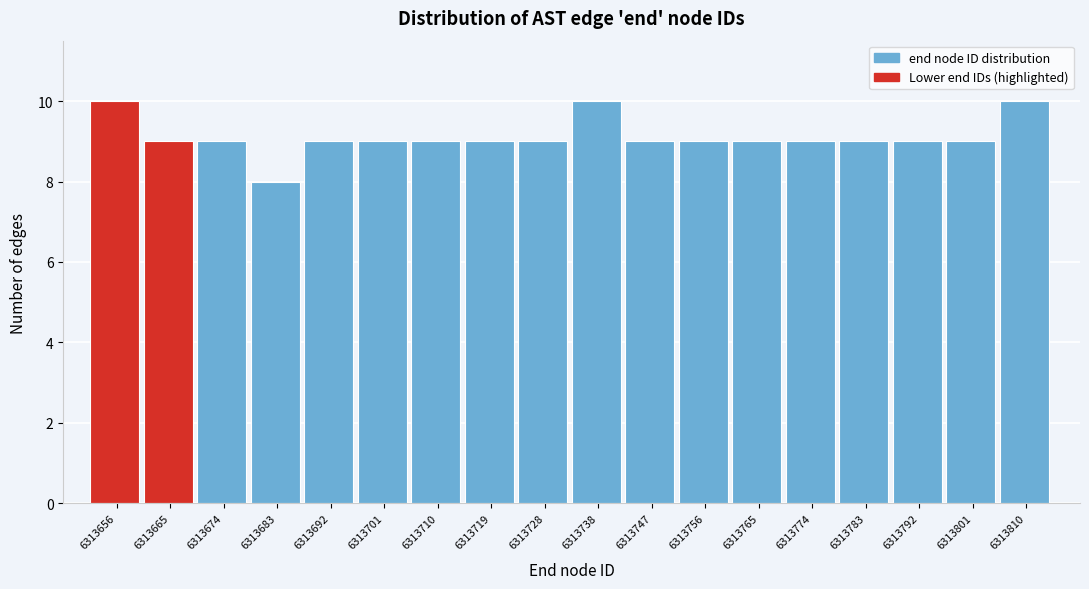

Reading right to left, list all the values displayed in this chart.

10	9	9	9	9	9	9	9	10	9	9	9	9	9	8	9	9	10